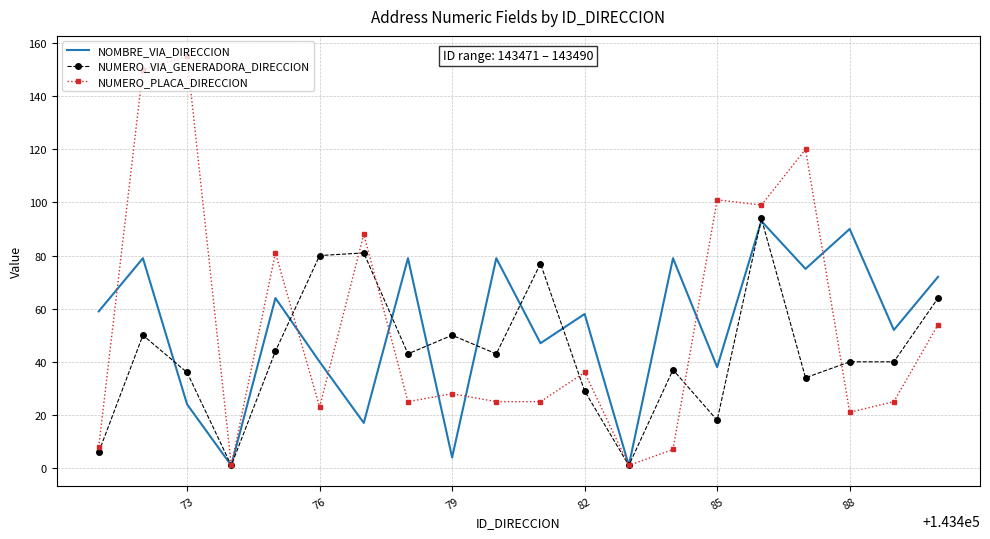

What is the greatest value displayed?

155